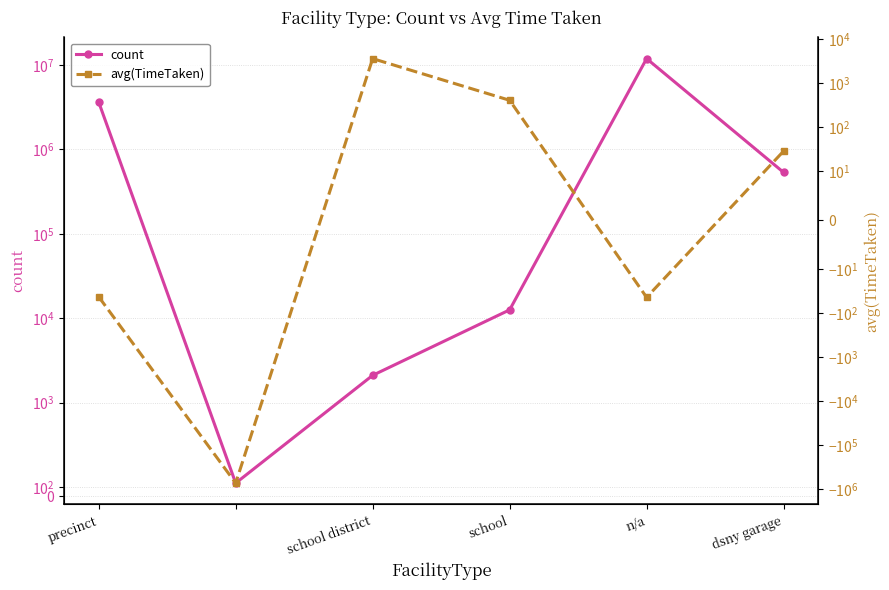

Reading left to right, list all the values displayed in this chart.

count: 3625126.0	142.0	2105.0	12548.0	11865841.0	532837.0
avg(TimeTaken): -42.5	-718644.9	3579.4	405.8	-43.8	28.5